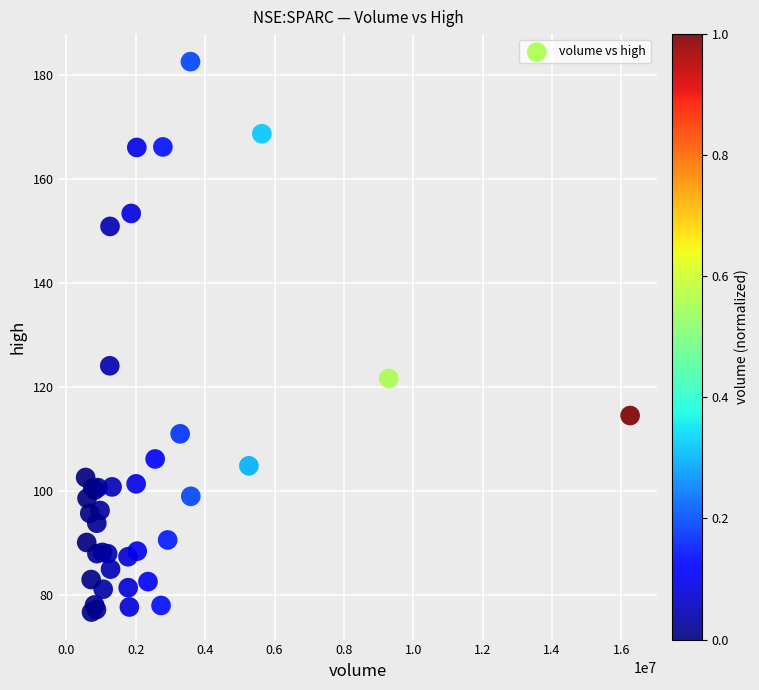

What Y value in the scatter plot is closest to 129?

124.0